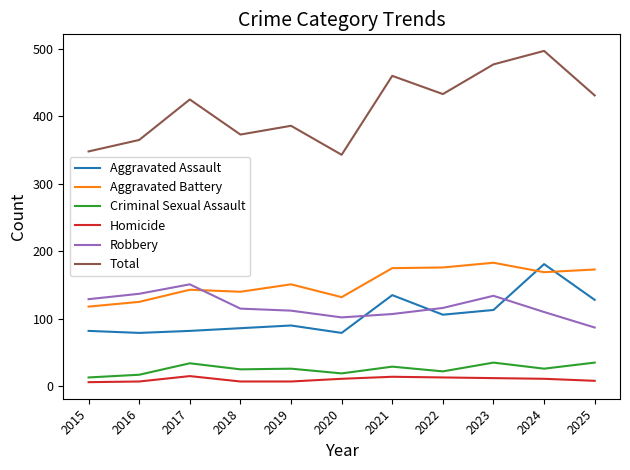

Between 2020 and 2021, which series saw the biggest shift?

Total